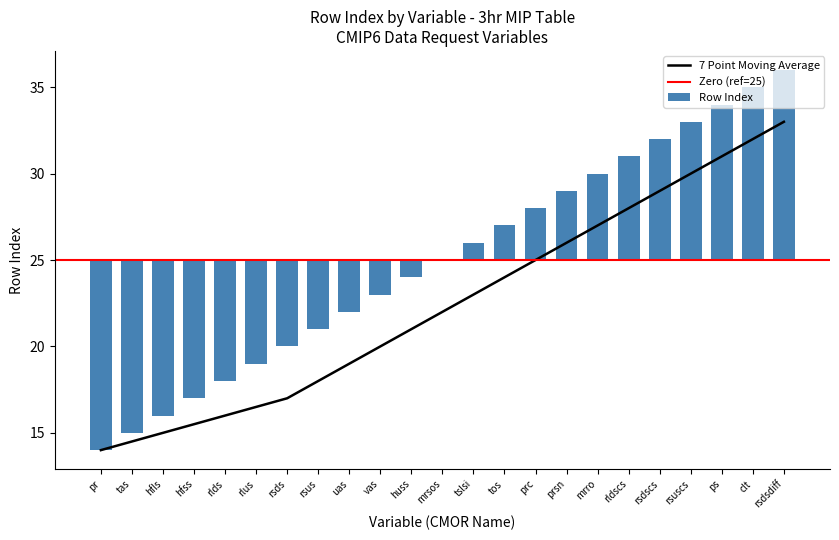

Reading left to right, extract all data points from this chart.

-11	-10	-9	-8	-7	-6	-5	-4	-3	-2	-1	0	1	2	3	4	5	6	7	8	9	10	11